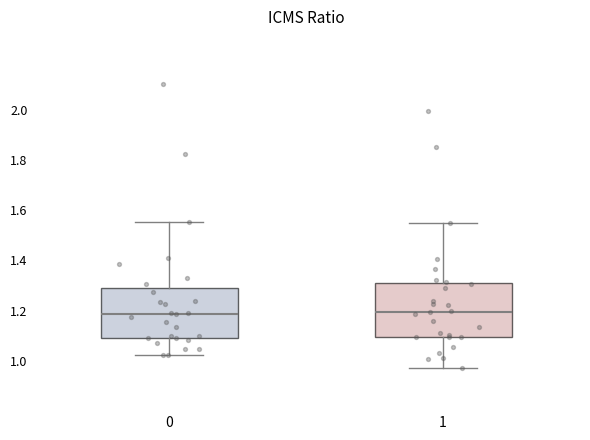

Where is the lower edge of the box at x = 1 on the y-axis? The values are not printed on the chart, so give them approximately, as read against the axis.

1.10